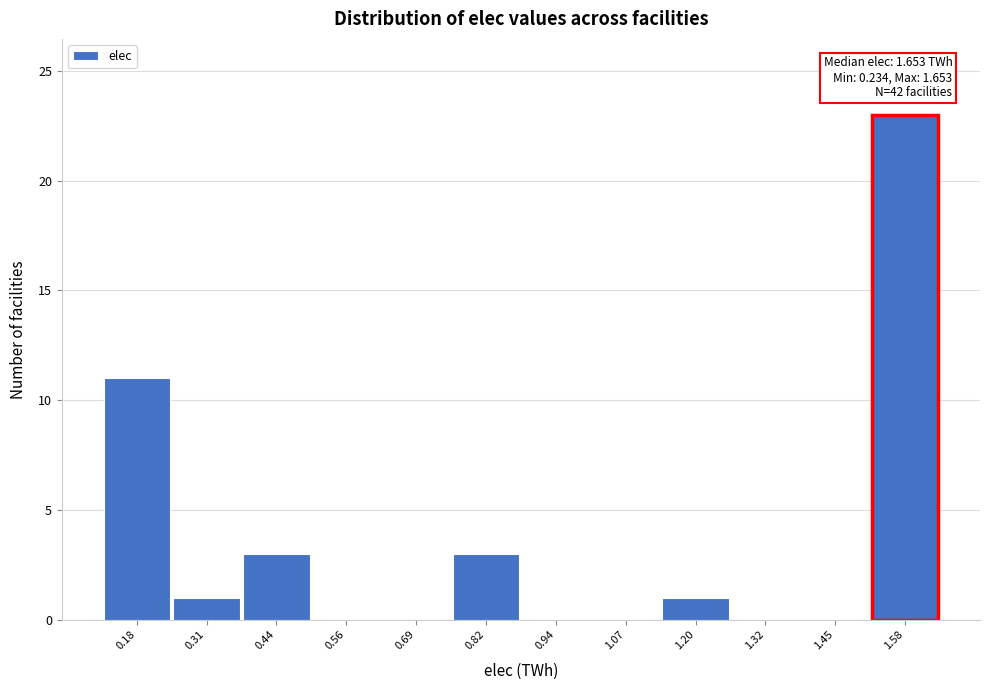

Reading left to right, transcribe all the data shown in this chart.

0.18=11	0.31=1	0.44=3	0.56=0	0.69=0	0.82=3	0.94=0	1.07=0	1.20=1	1.32=0	1.45=0	1.58=23